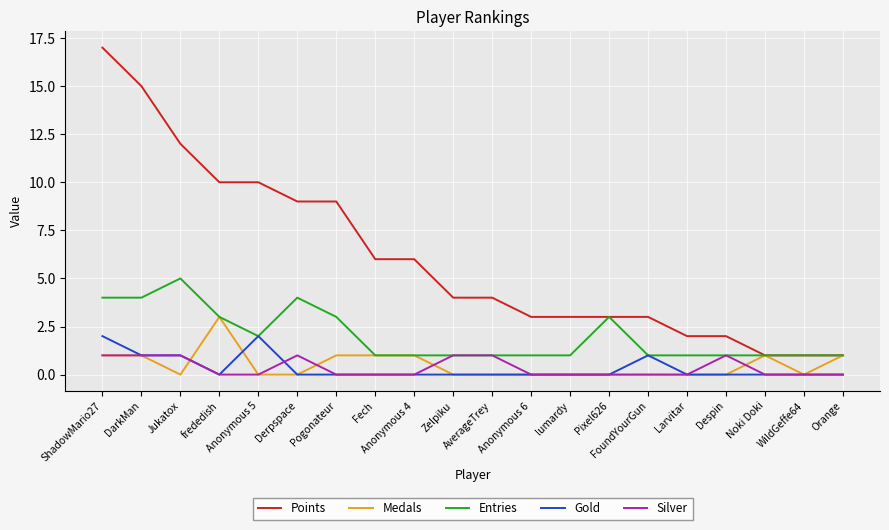

Which series has the largest total across all categories?

Points